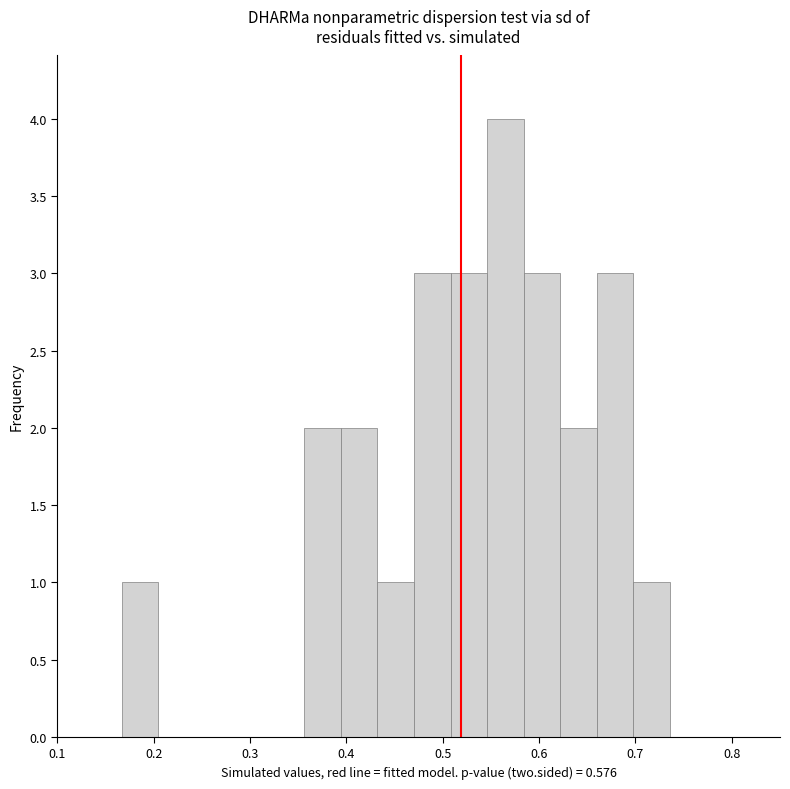

Around what value on the x-axis is the tallest bar? Give the approximate position of its centre, as read against the axis.

0.57